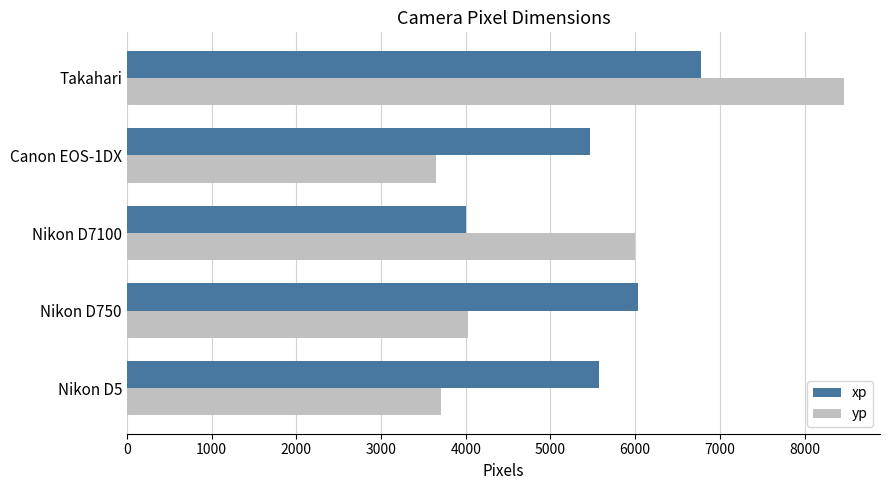

What are all the series names shown in the legend?

xp, yp